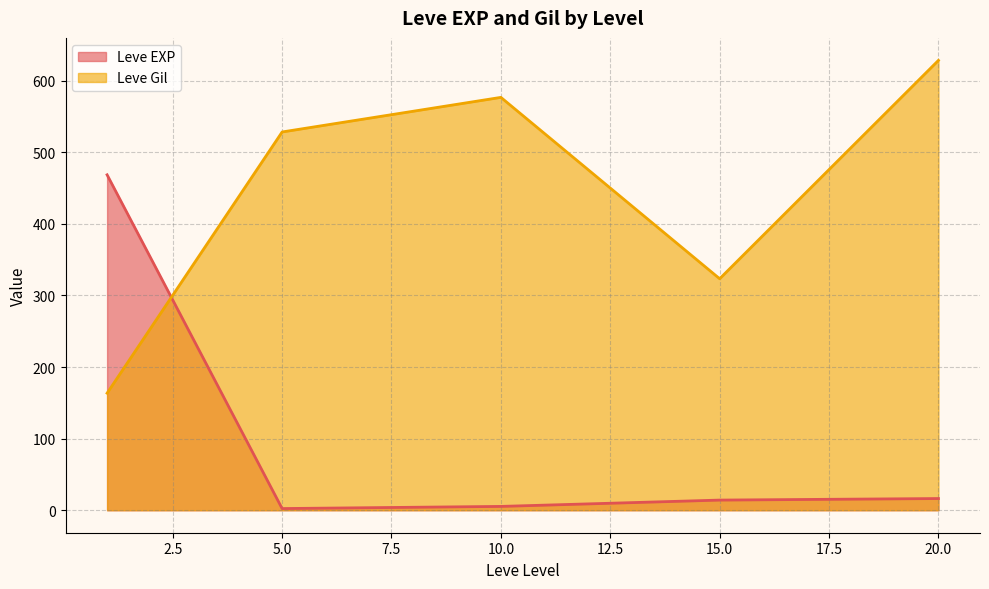

What are all the series names shown in the legend?

Leve EXP, Leve Gil